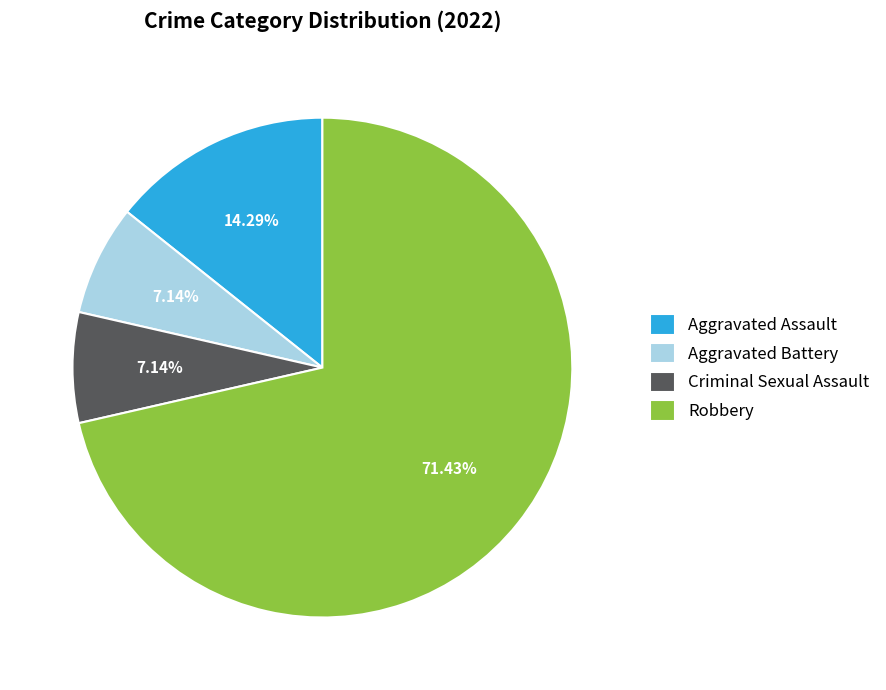

How much of the chart is everything except Aggravated Assault?

85.7%